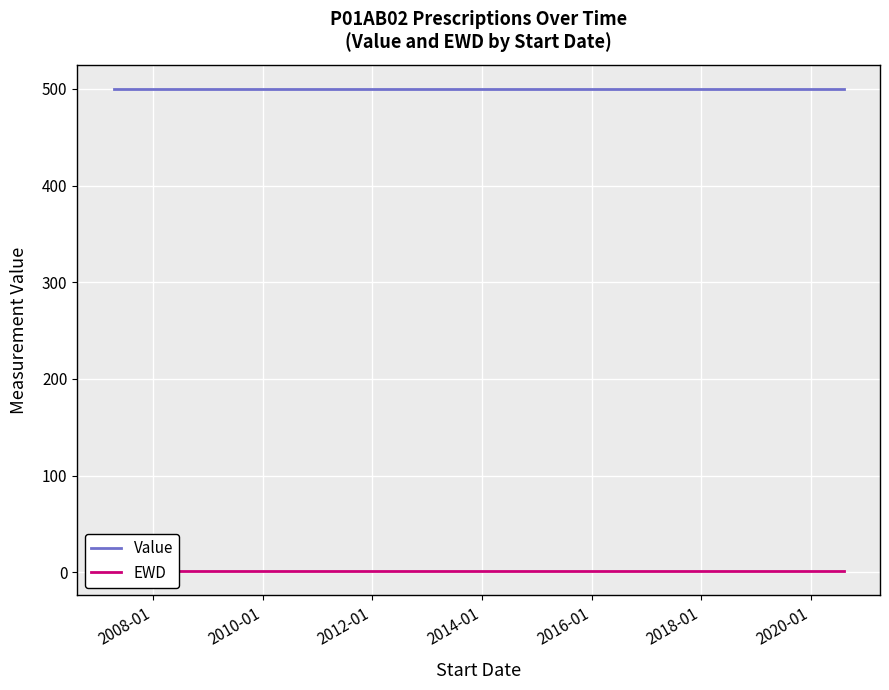

Is it true that EWD equals 1 at 2010-01?

False